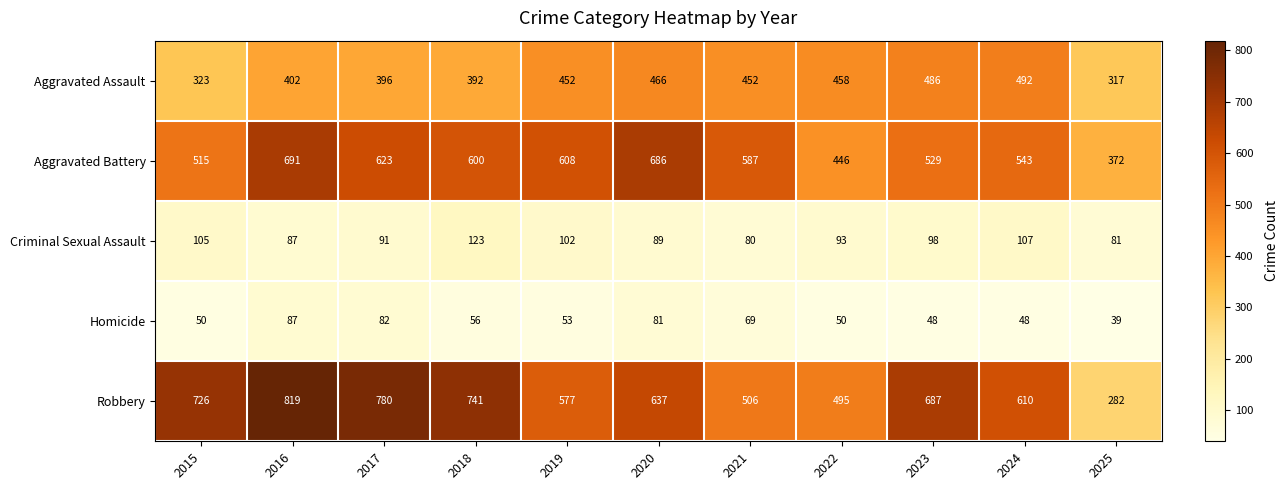

Rank the series by their maximum value, from lowest to highest.

Homicide, Criminal Sexual Assault, Aggravated Assault, Aggravated Battery, Robbery